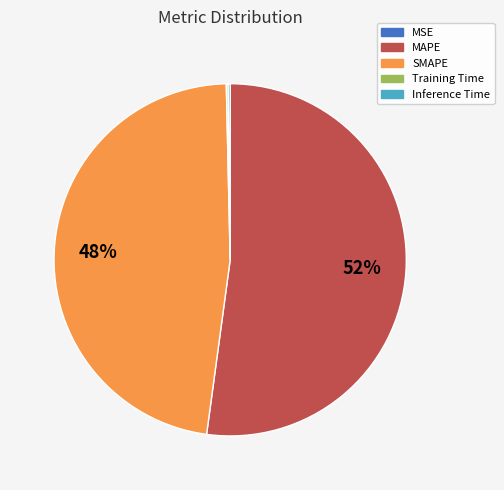

Is MAPE the majority of the pie?

Yes